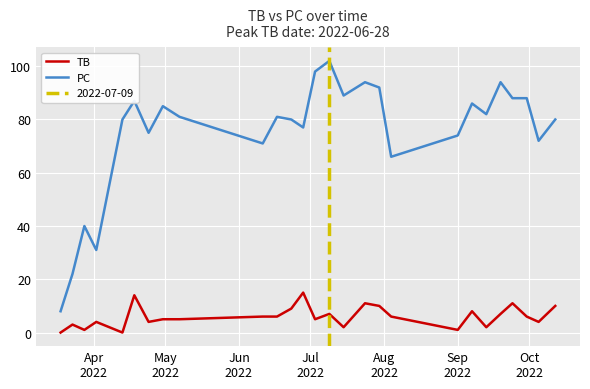

True or false: PC and TB intersect in this chart.

False